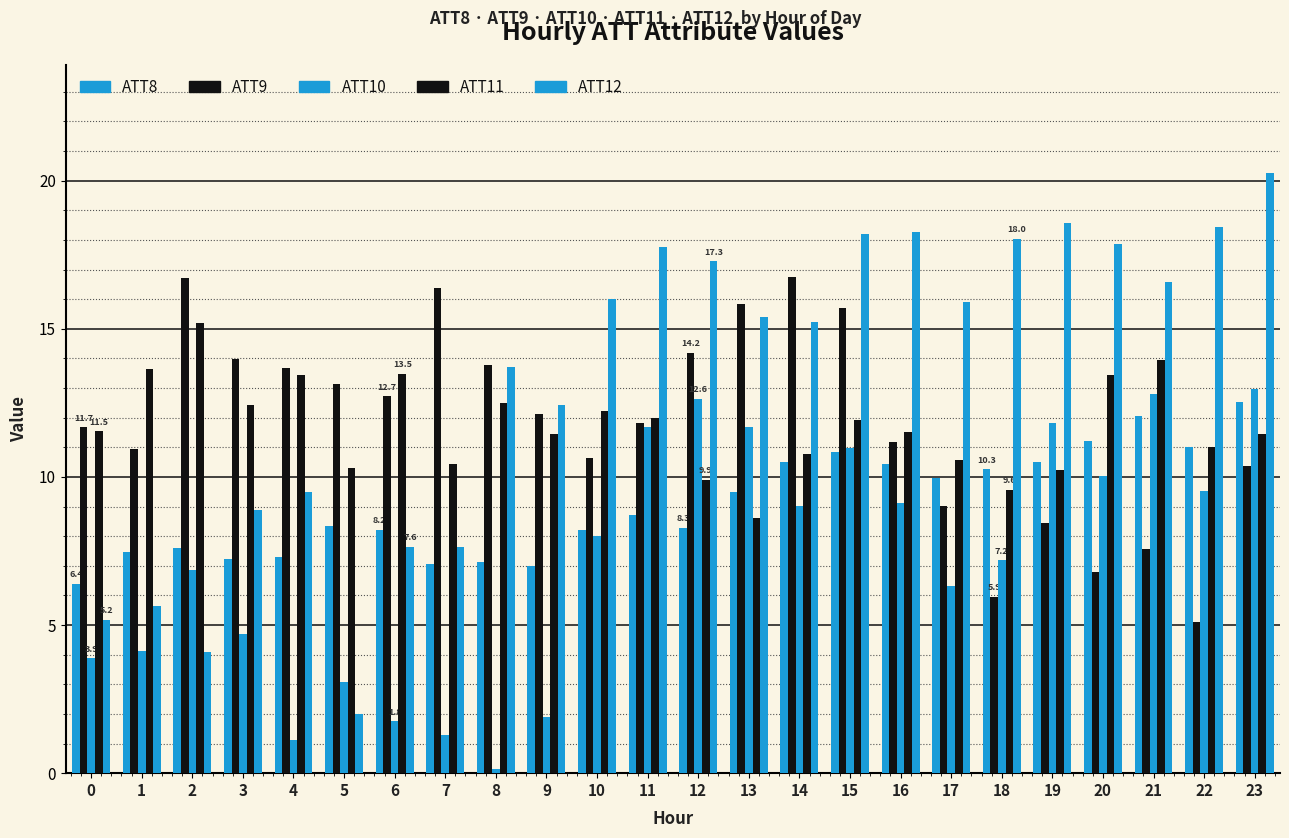

At 7, list the series in order from largest to smallest.

ATT9, ATT11, ATT12, ATT8, ATT10